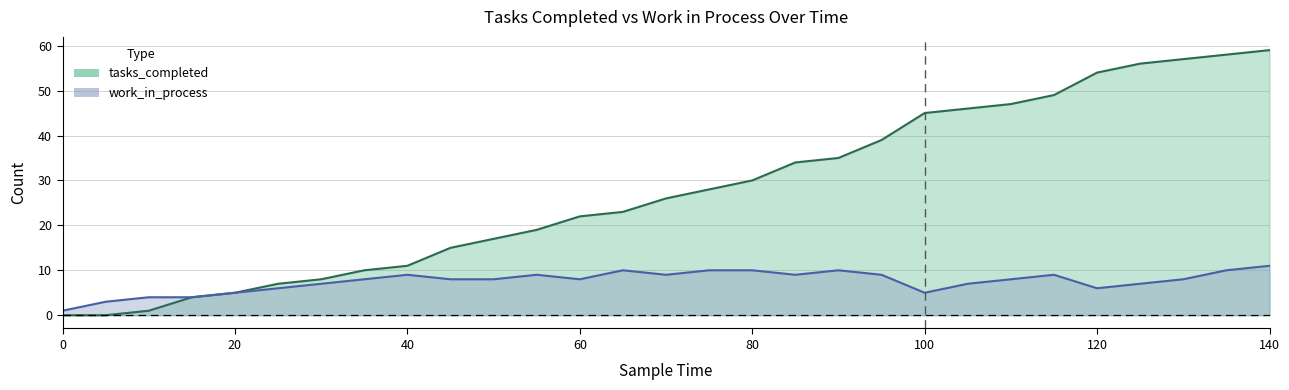

What are all the series names shown in the legend?

tasks_completed, work_in_process